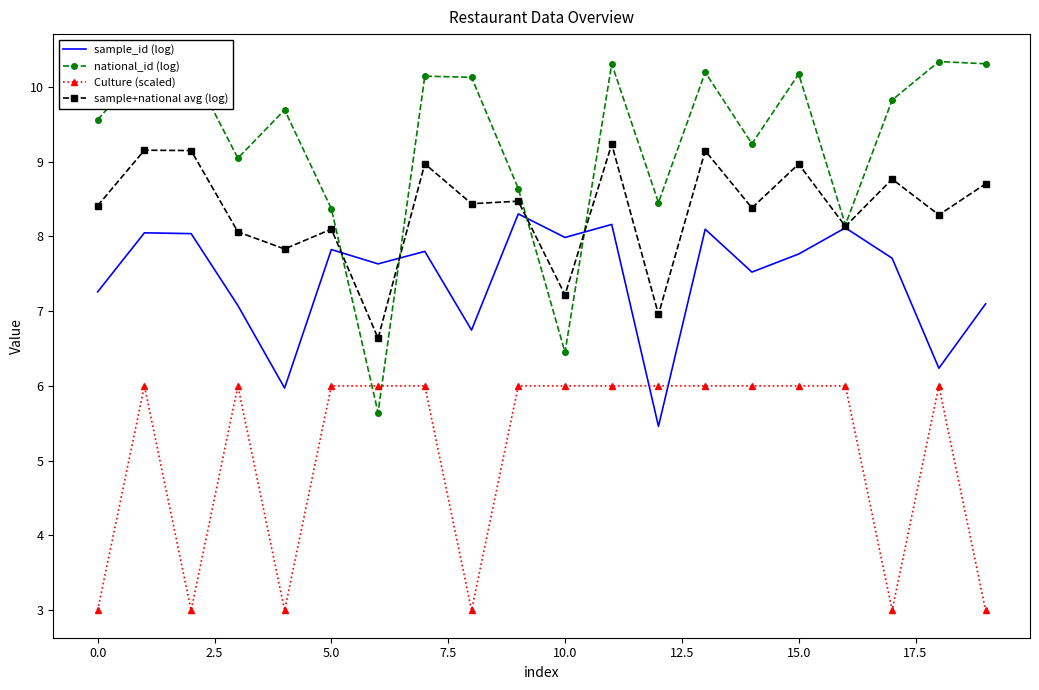

Rank the series by their maximum value, from lowest to highest.

Culture (scaled), sample_id (log), sample+national avg (log), national_id (log)